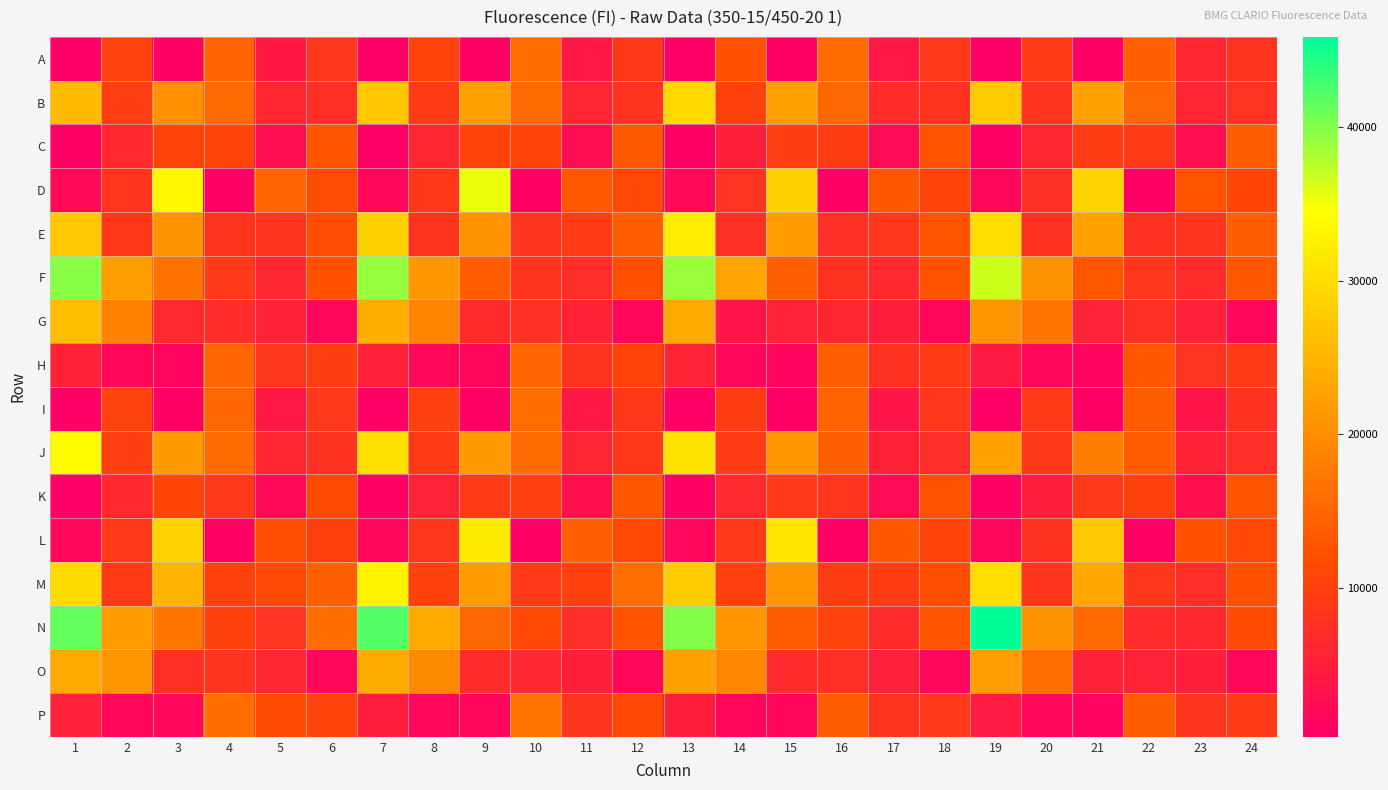

Which label corresponds to the smallest value in the chart?

13